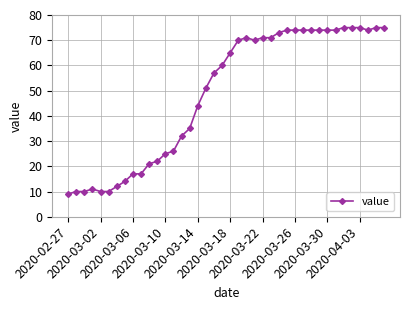

What is the sum of all values?

1951